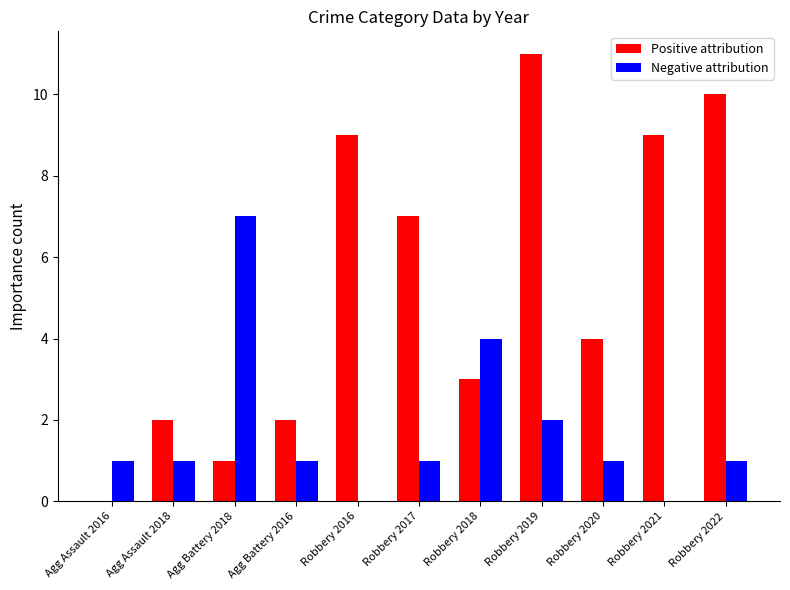

The Positive attribution series shows 2 at Agg Assault 2018. True or false?

True